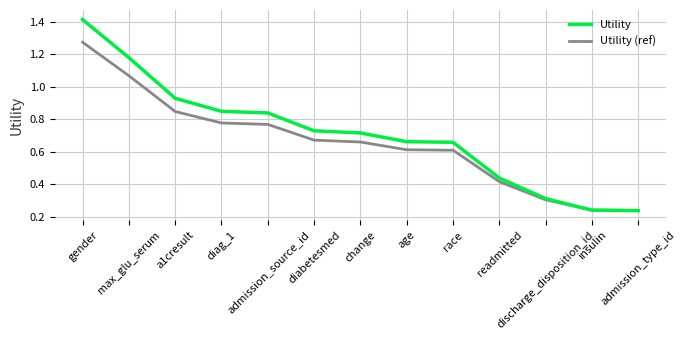

Is it true that Utility equals 0.5 at gender?

False